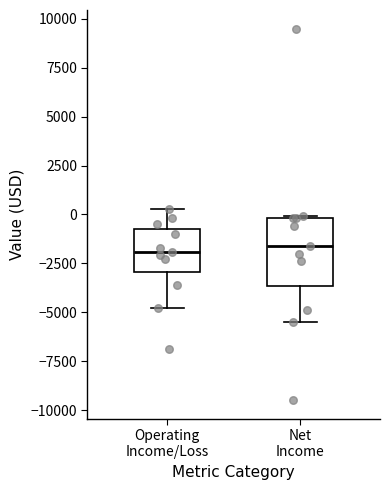

Reading left to right, read every box against the y-axis: the position of its median line, the range the box covers, and the ends of its whiskers. The values are not printed on the chart, so give them approximately, as read against the axis.

Operating Income/Loss: median -2000, box -3000 to -500, whiskers -5000 to 500
Net Income: median -1500, box -3500 to 0, whiskers -5500 to 0